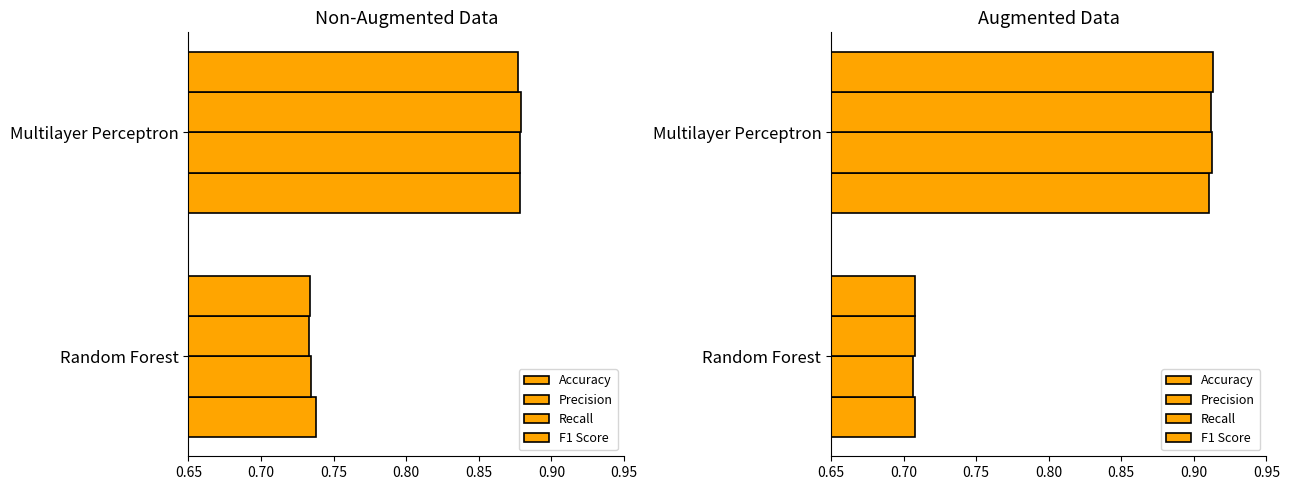

Where is F1 Score nearest to the value 0?

Random Forest